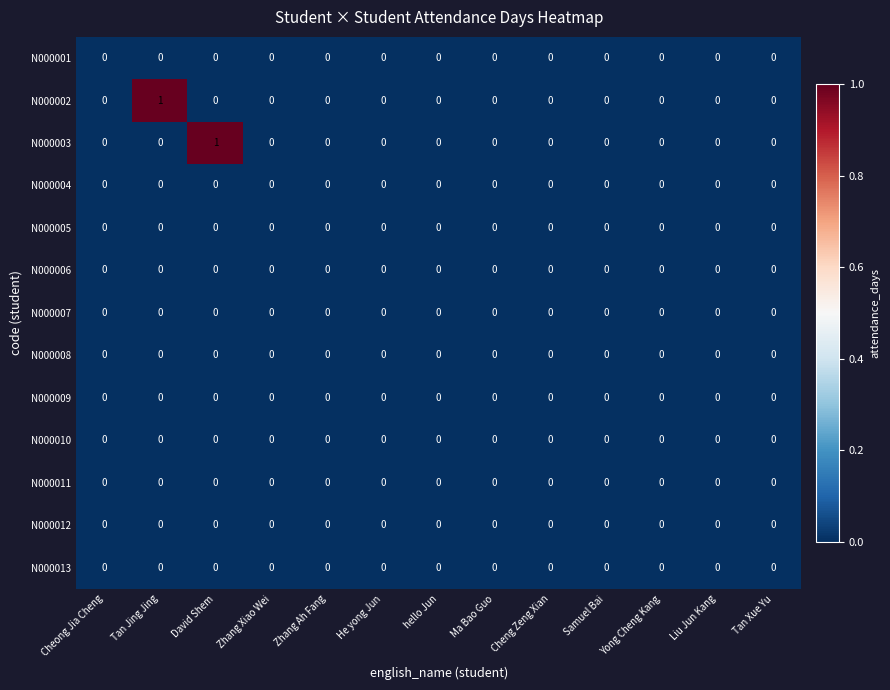

True or false: N000010 has a value of 0 at Tan Jing Jing.

True